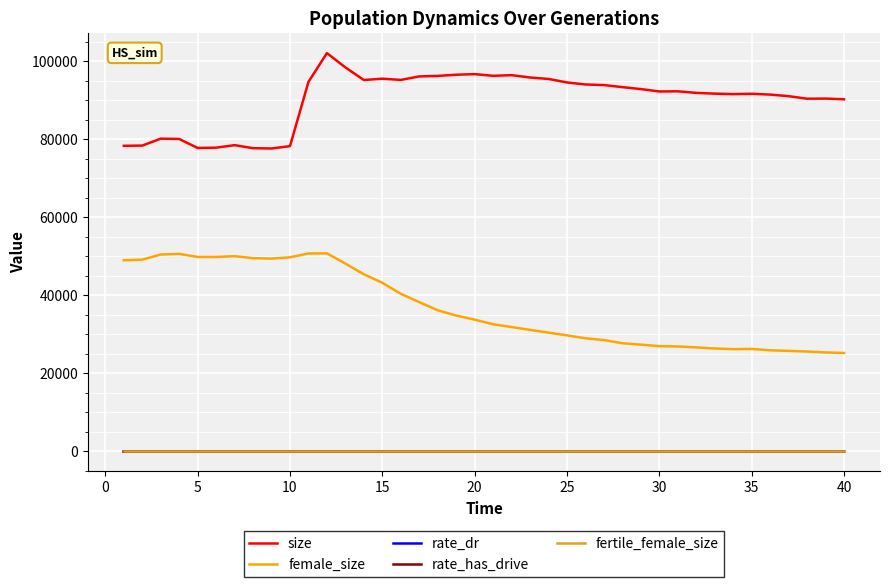

Which series has the largest total across all categories?

size